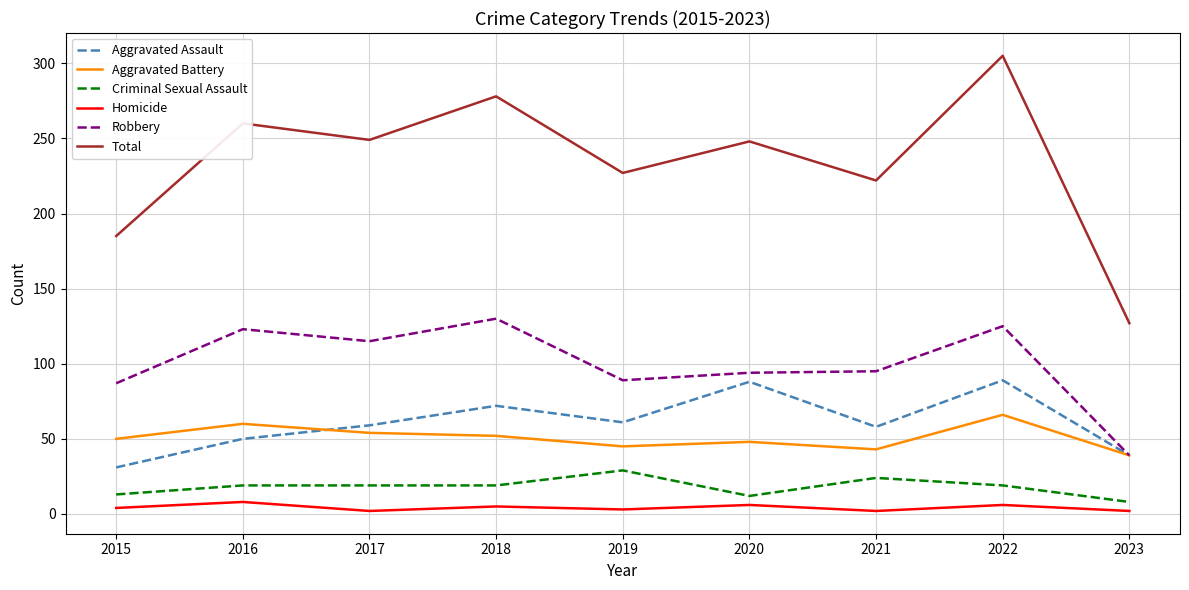

Between 2022 and 2023, which series saw the biggest shift?

Total